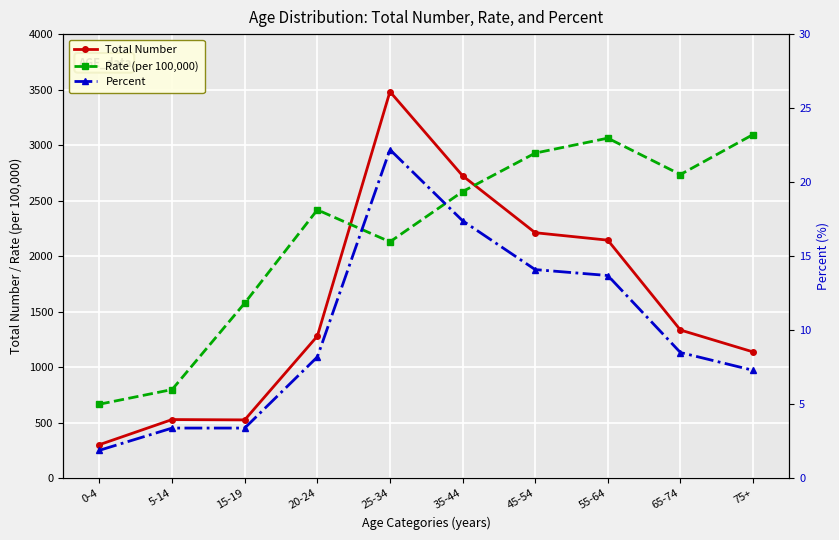

What is the value of the Rate (per 100,000) point at the 1st from the left?

668.3